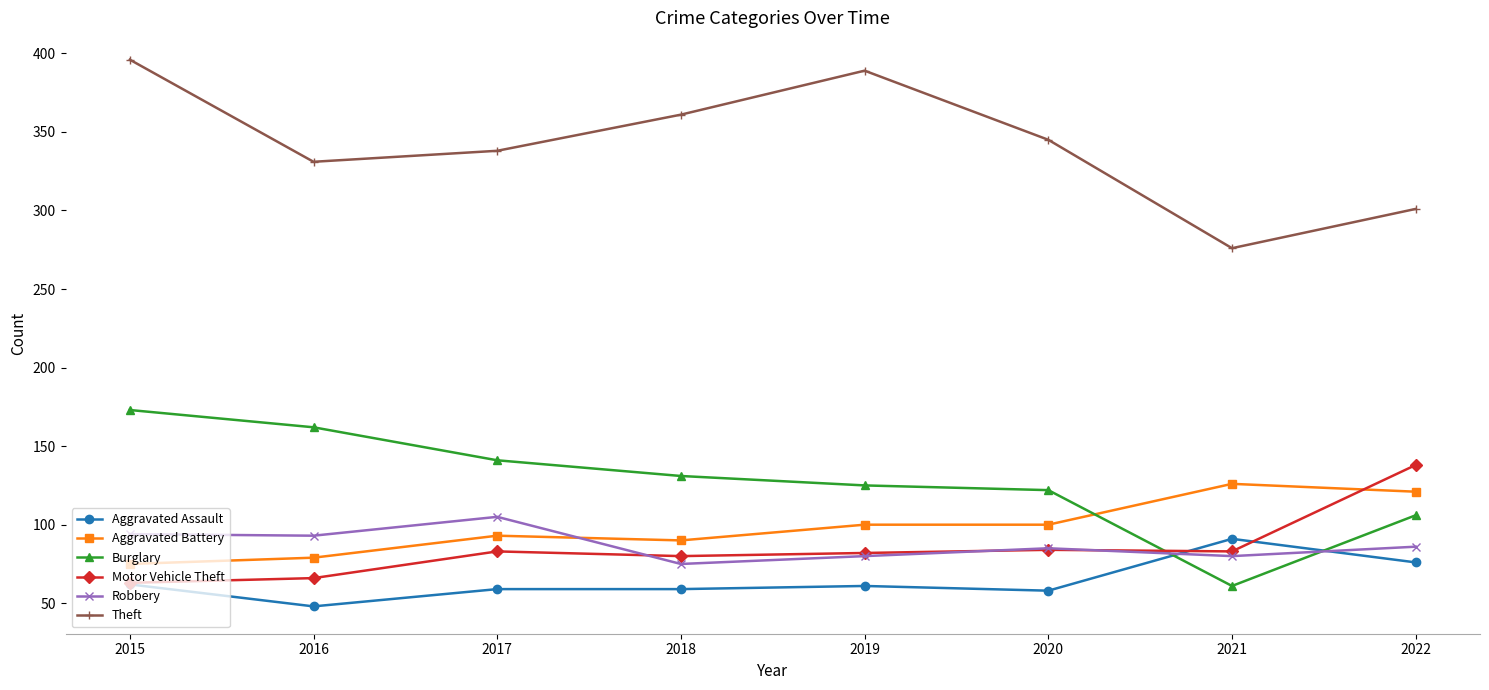

Where does the Robbery series first go above 86?

2015